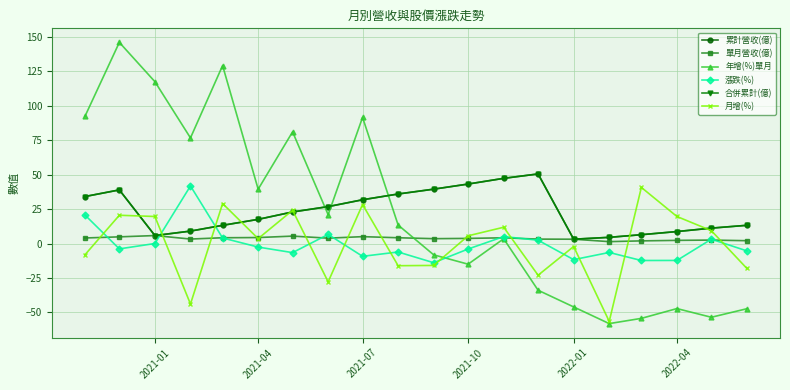

True or false: 合併累計(億) has more than 0 points higher than both neighbors.

True